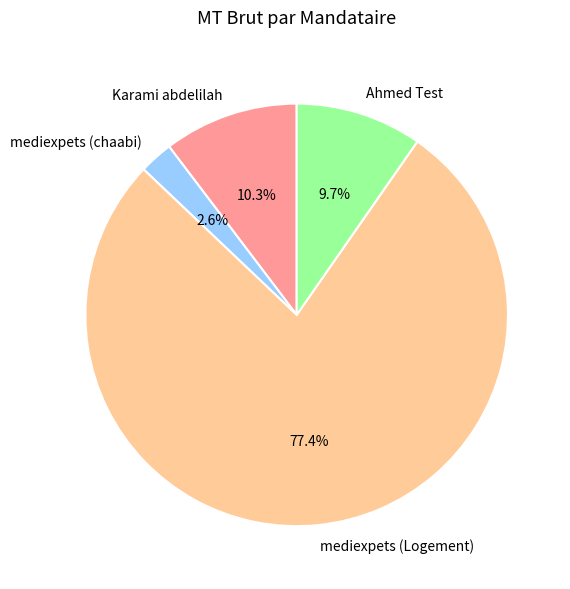

Is it true that Karami abdelilah is 1% of the pie?

False